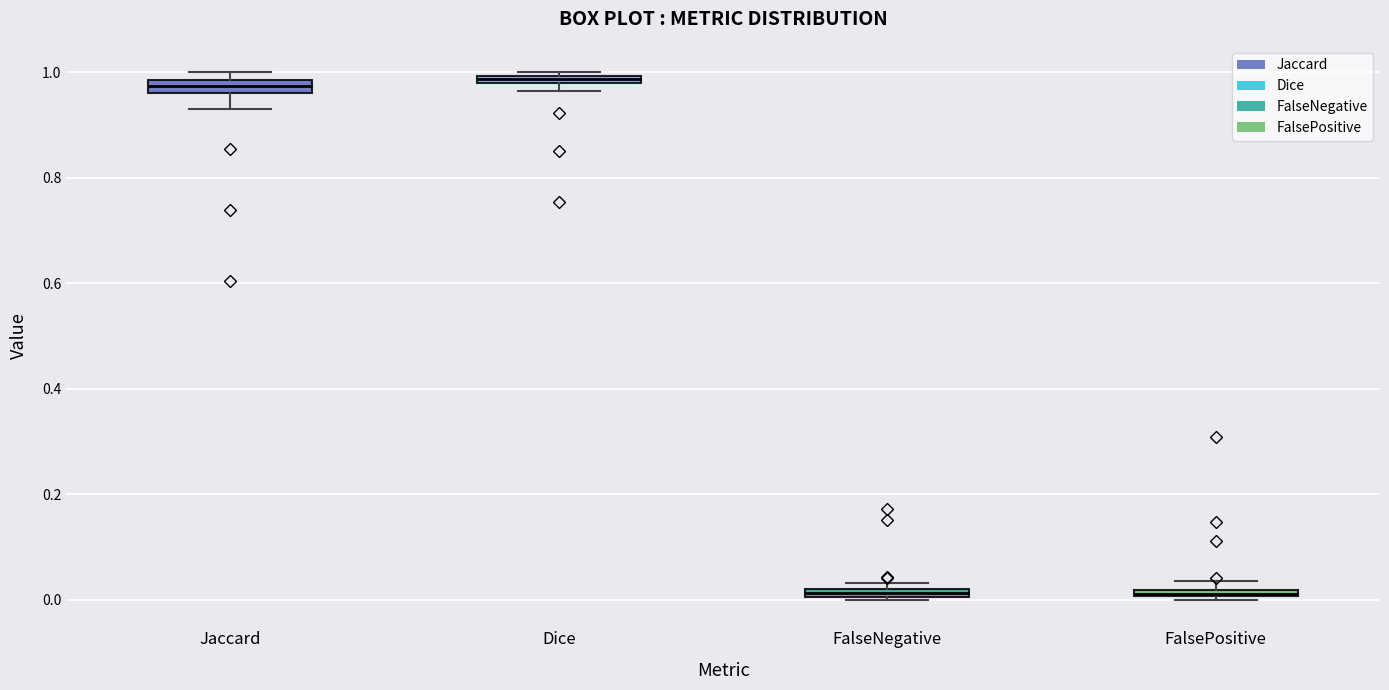

Where is the upper edge of the box for FalseNegative on the y-axis? The values are not printed on the chart, so give them approximately, as read against the axis.

0.02